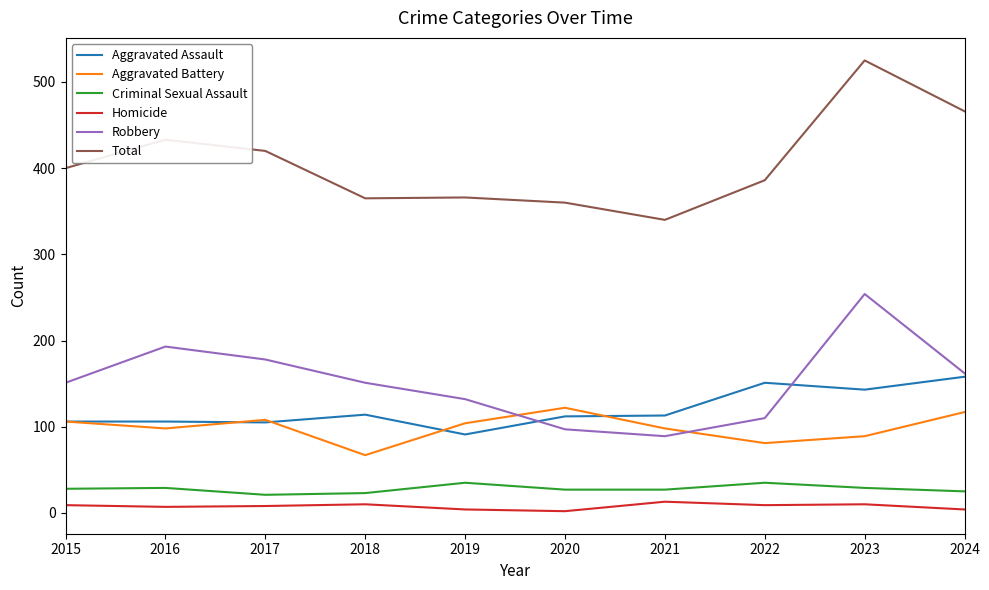

Count the number of data series in this chart.

6